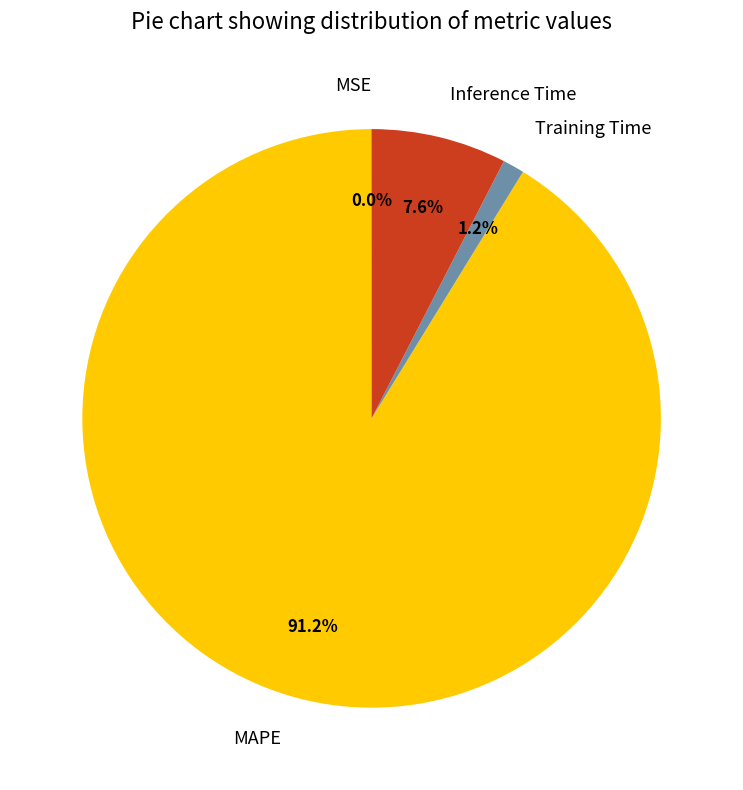

What is the largest slice in the pie chart?

MAPE